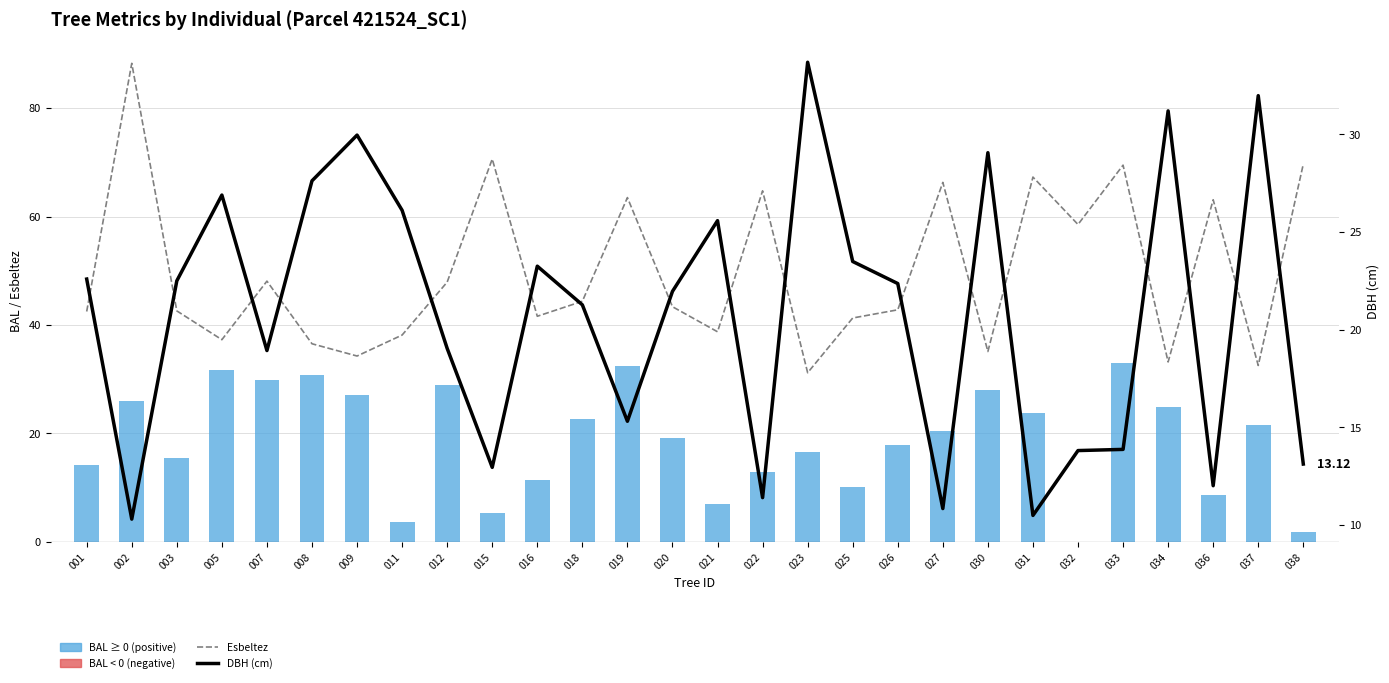

What is the difference between the maximum and minimum values in the DBH (cm) series?

23.4